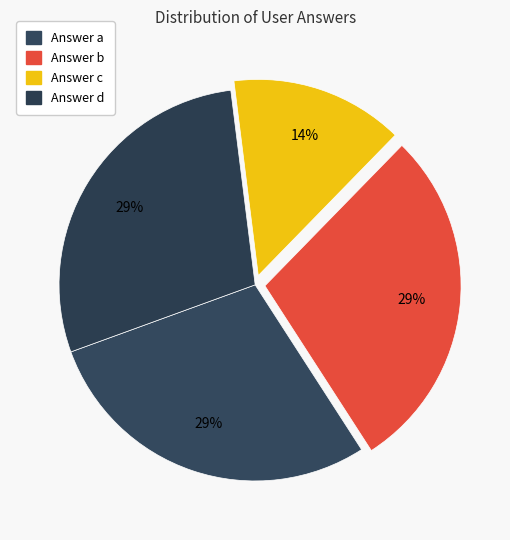

How many segments does this pie chart have?

4